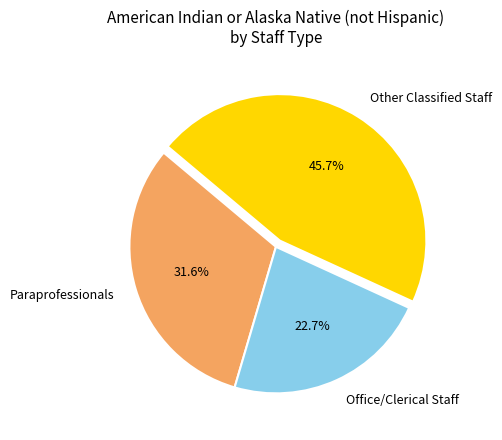

How many slices are in this pie chart?

3